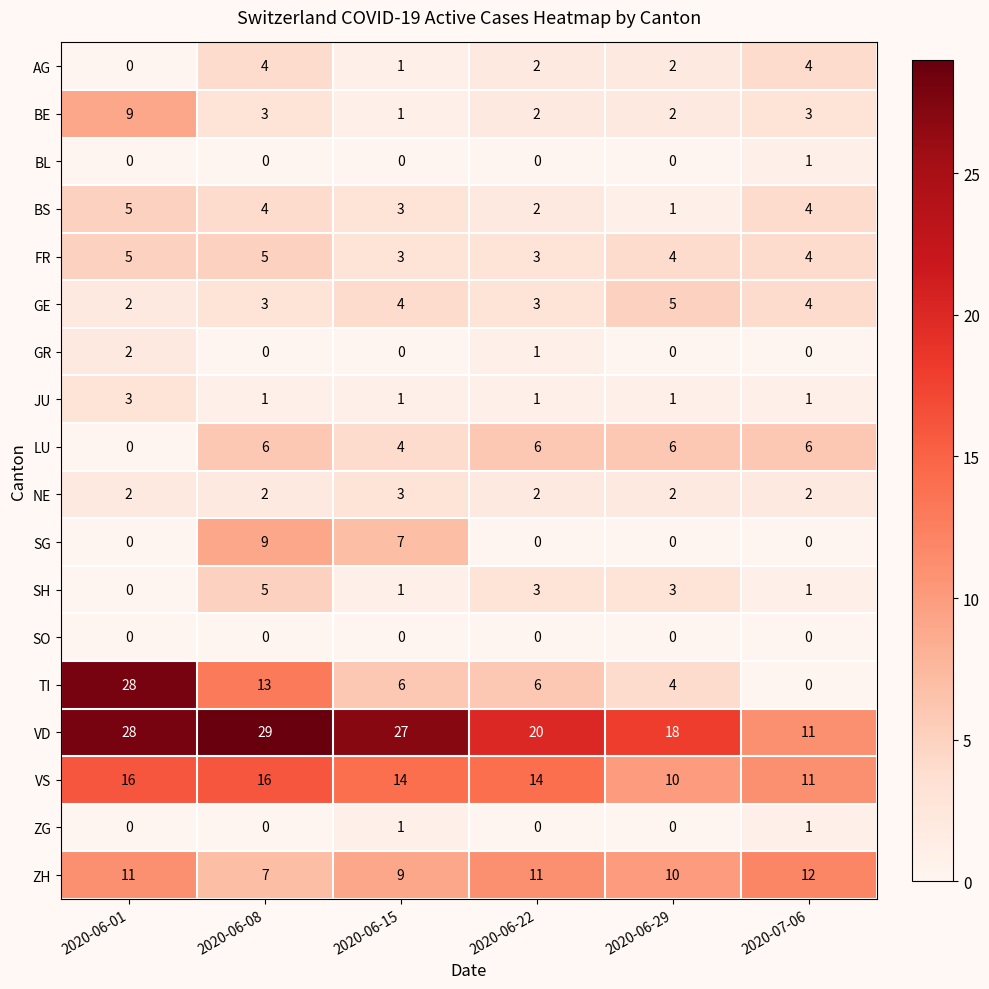

Is the value of ZG at 2020-06-01 greater than the value of NE at 2020-06-15?

No